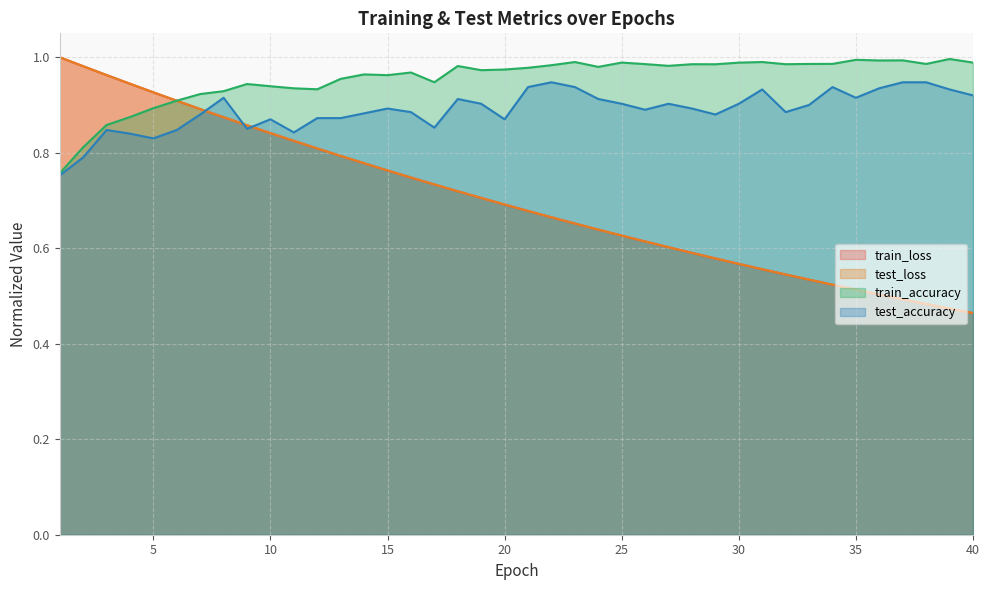

True or false: train_accuracy has a value of 0.8 at 1.

True